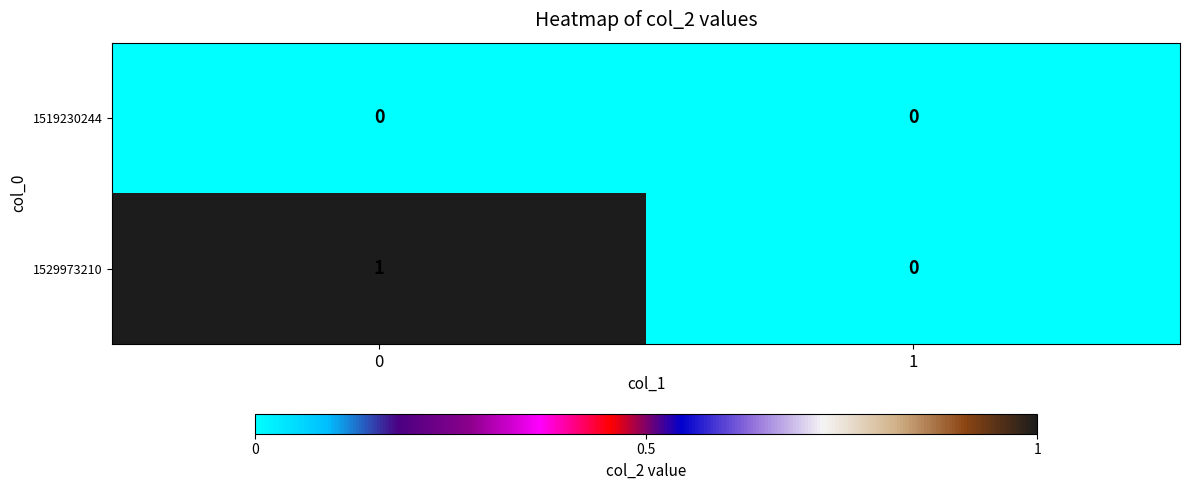

Which series has the largest total across all categories?

1529973210